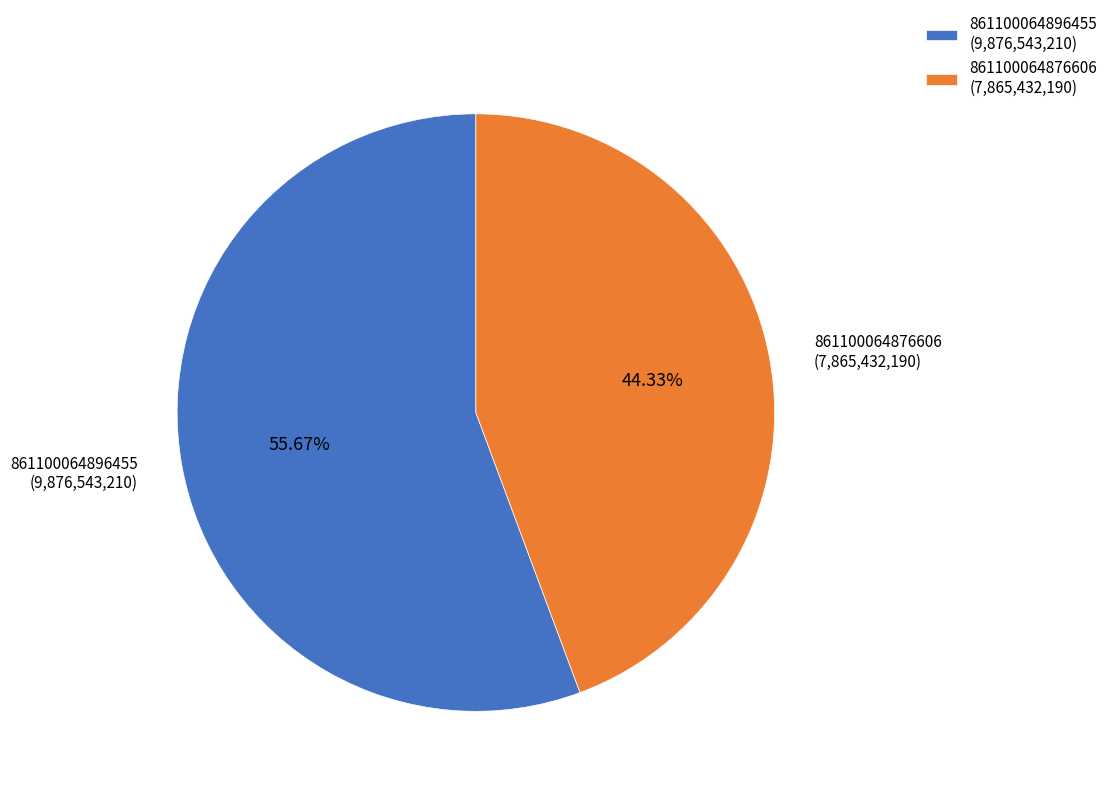

True or false: 861100064896455 accounts for 56% of the total.

True